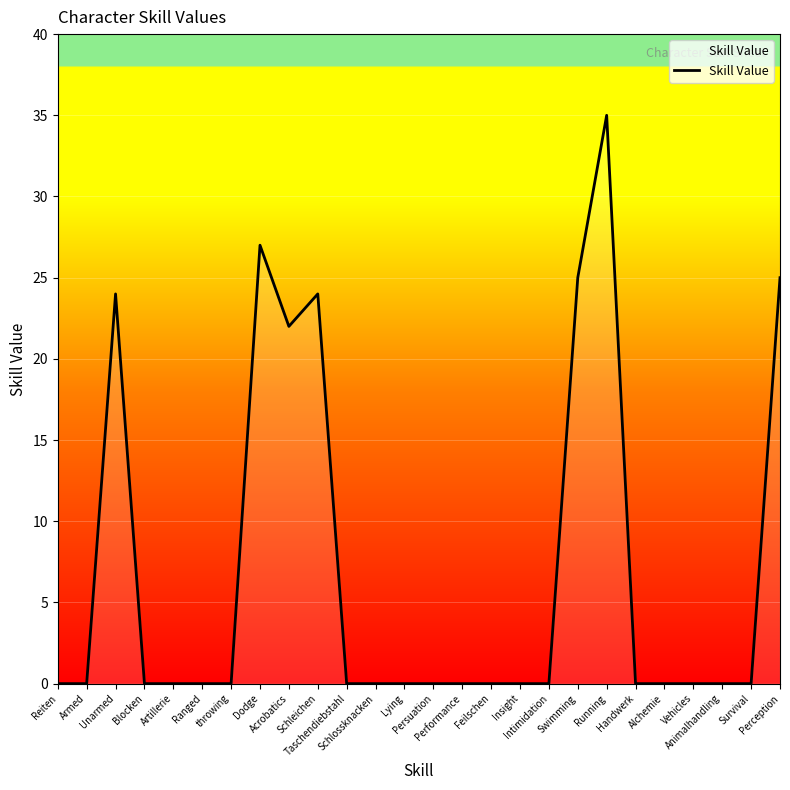

Does the chart have visible grid lines?

Yes